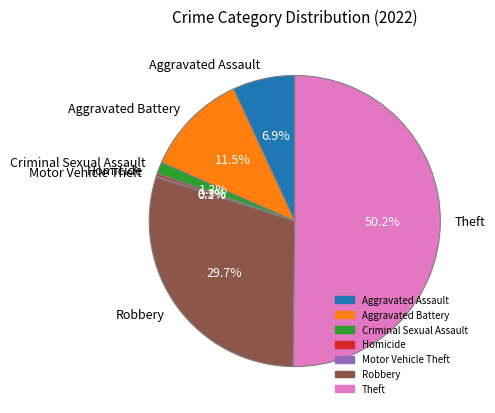

What portion of the pie excludes Aggravated Assault?

93.1%